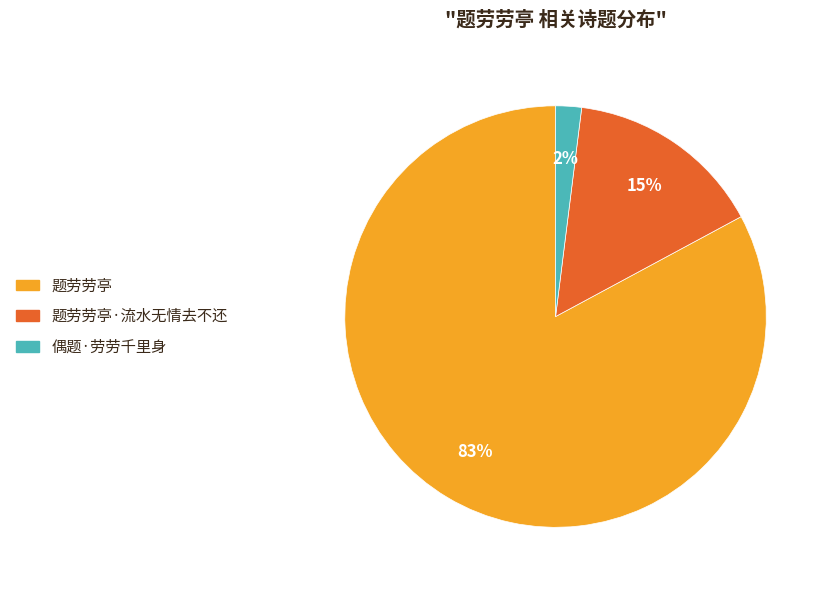

To the nearest percent, what is the difference between the largest and smallest slice percentages?

81%